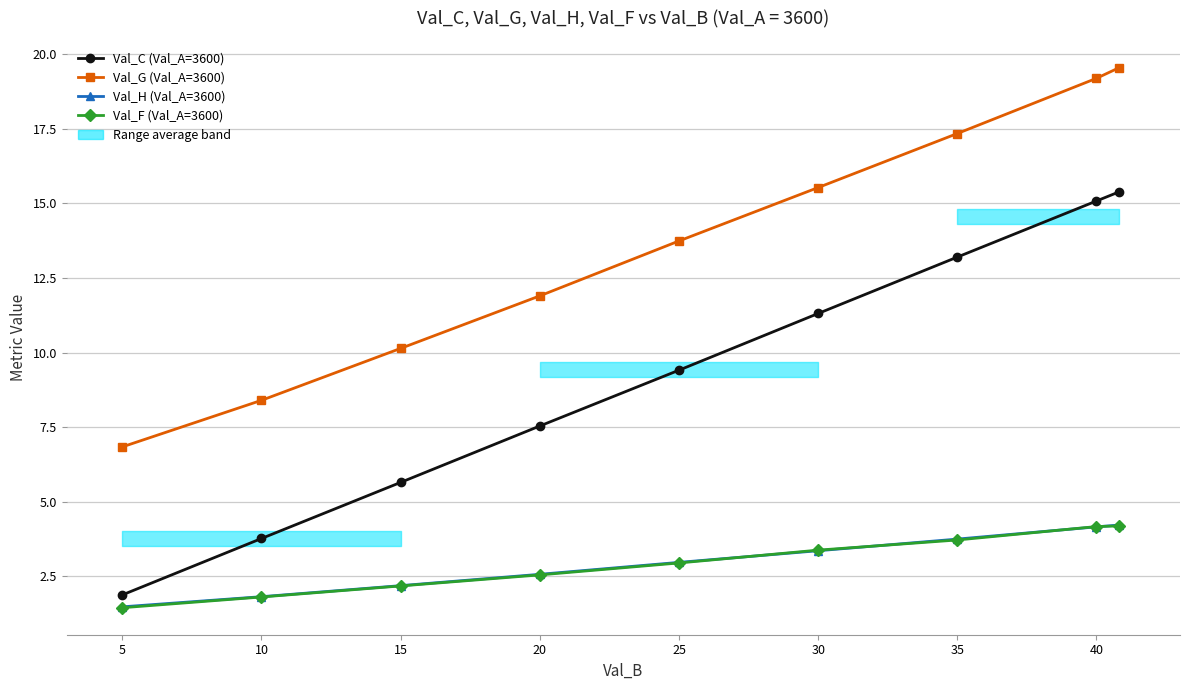

Rank the series at 5 from highest to lowest value.

Val_G (Val_A=3600), Val_C (Val_A=3600), Val_H (Val_A=3600), Val_F (Val_A=3600)